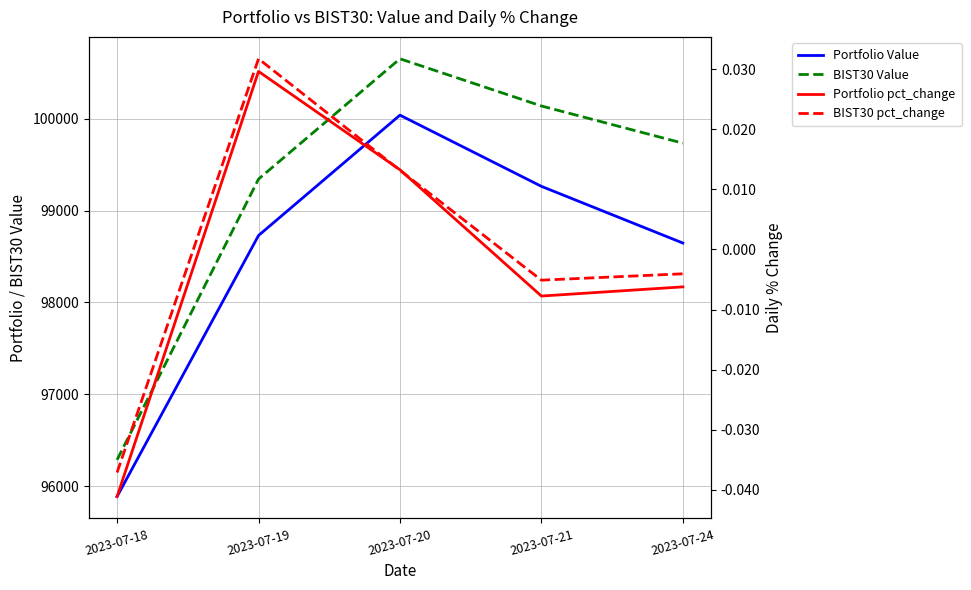

How many distinct data groups are displayed?

4